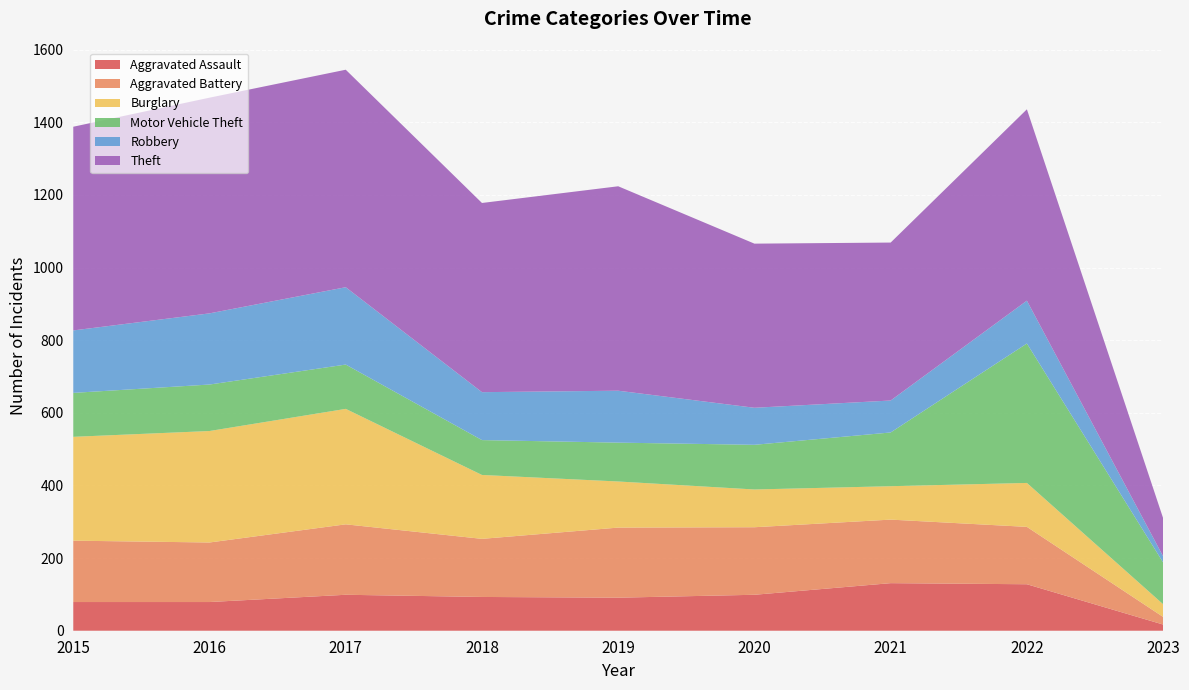

Reading left to right, transcribe all the data shown in this chart.

Aggravated Assault: 79	79	99	93	91	99	131	128	17
Aggravated Battery: 169	164	194	160	193	186	175	158	21
Burglary: 286	307	318	176	127	104	92	121	35
Motor Vehicle Theft: 121	128	122	96	107	123	148	384	115
Robbery: 172	196	213	132	143	102	88	118	17
Theft: 561	594	599	521	563	452	435	527	105